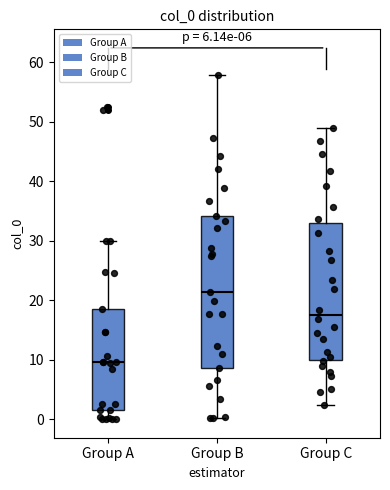

Reading left to right, transcribe this box plot: for each box, give where its median line is, the range the box spans, and where its two whiskers end, as read against the y-axis. The values are not printed on the chart, so give them approximately, as read against the axis.

Group A: median 10, box 1 to 19, whiskers 0 to 30
Group B: median 21, box 9 to 34, whiskers 0 to 58
Group C: median 18, box 10 to 33, whiskers 2 to 49